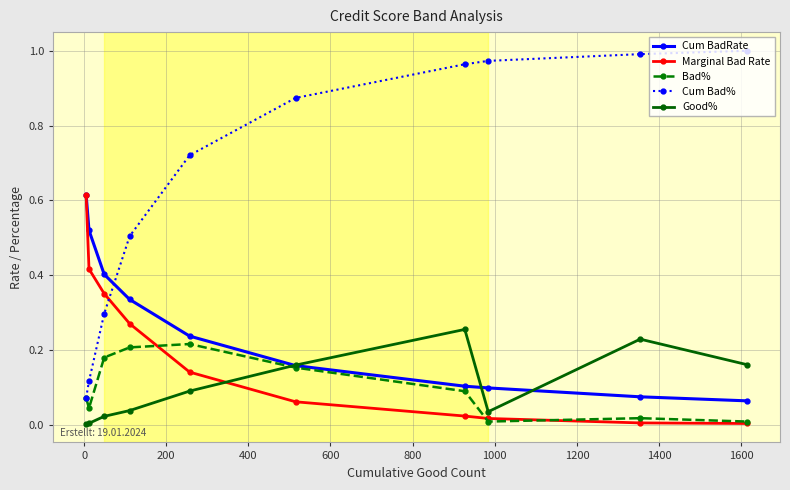

Does the chart have visible grid lines?

Yes